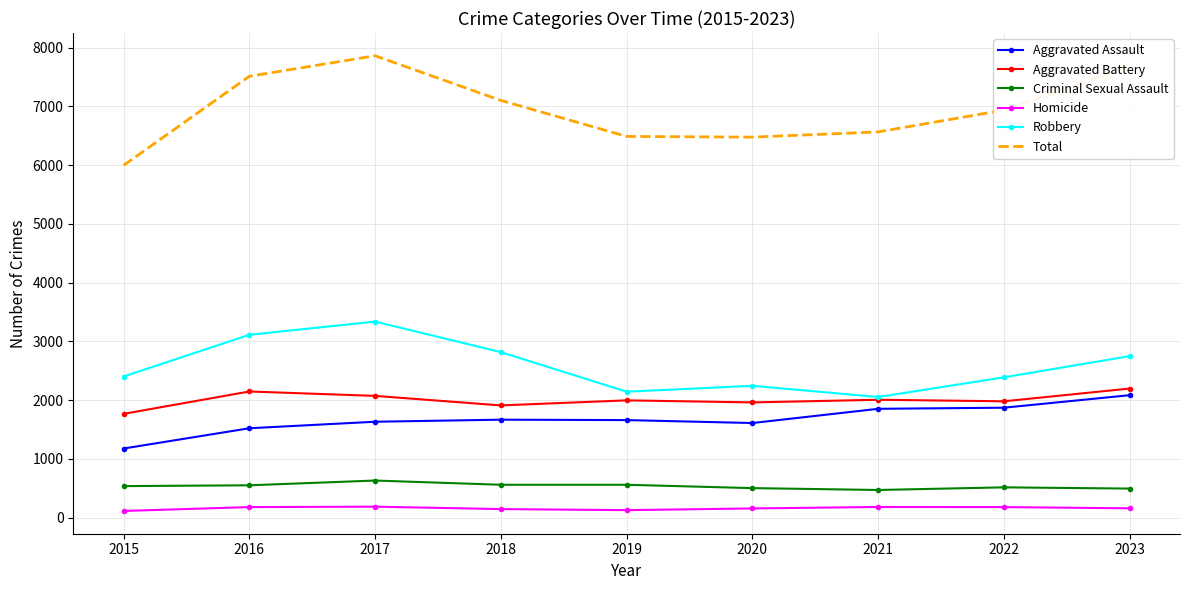

What is the sum of the Aggravated Assault values at 2018 and 2016?

3190